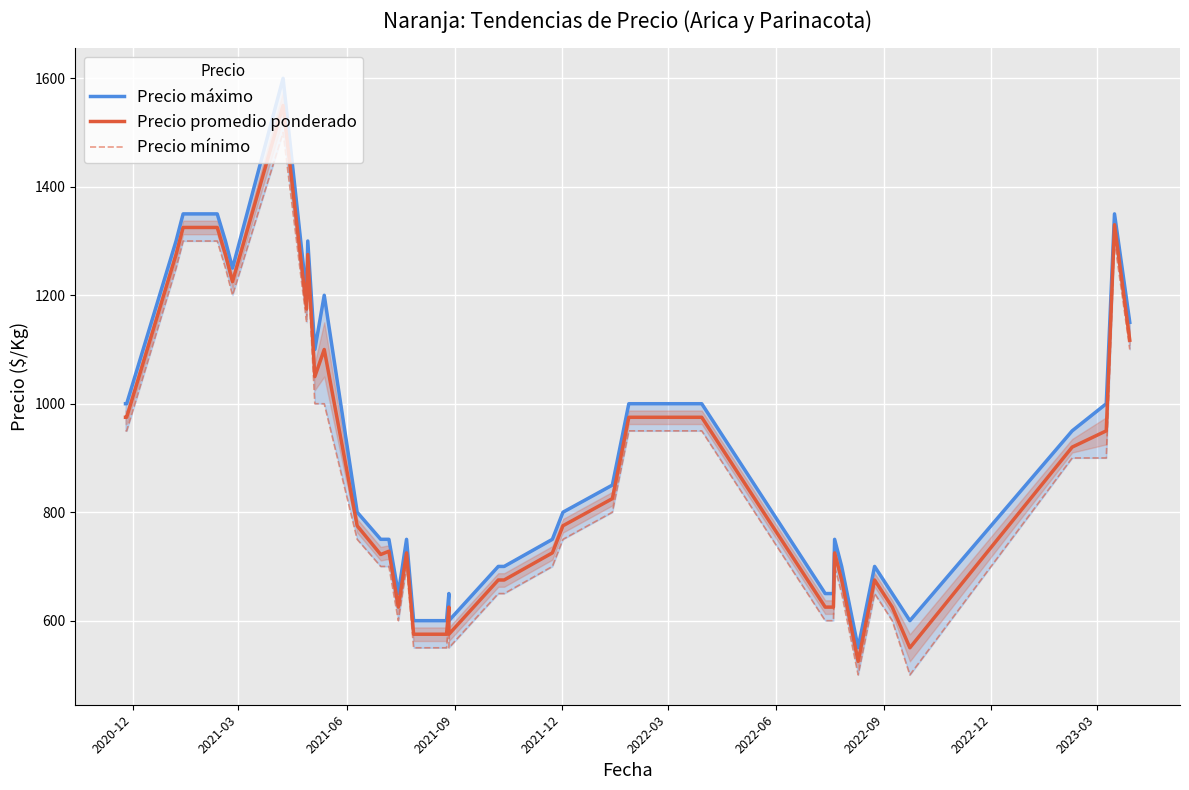

In Precio mínimo, how many points are lower than both neighbors (excluding endpoints)?

6